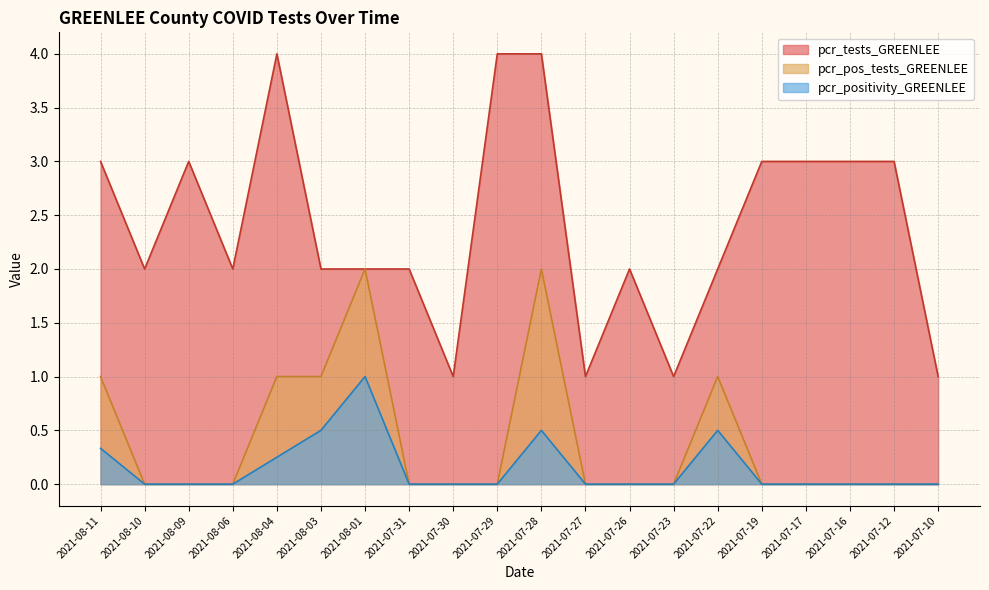

At which category does the chart reach its minimum across all series?

2021-08-10